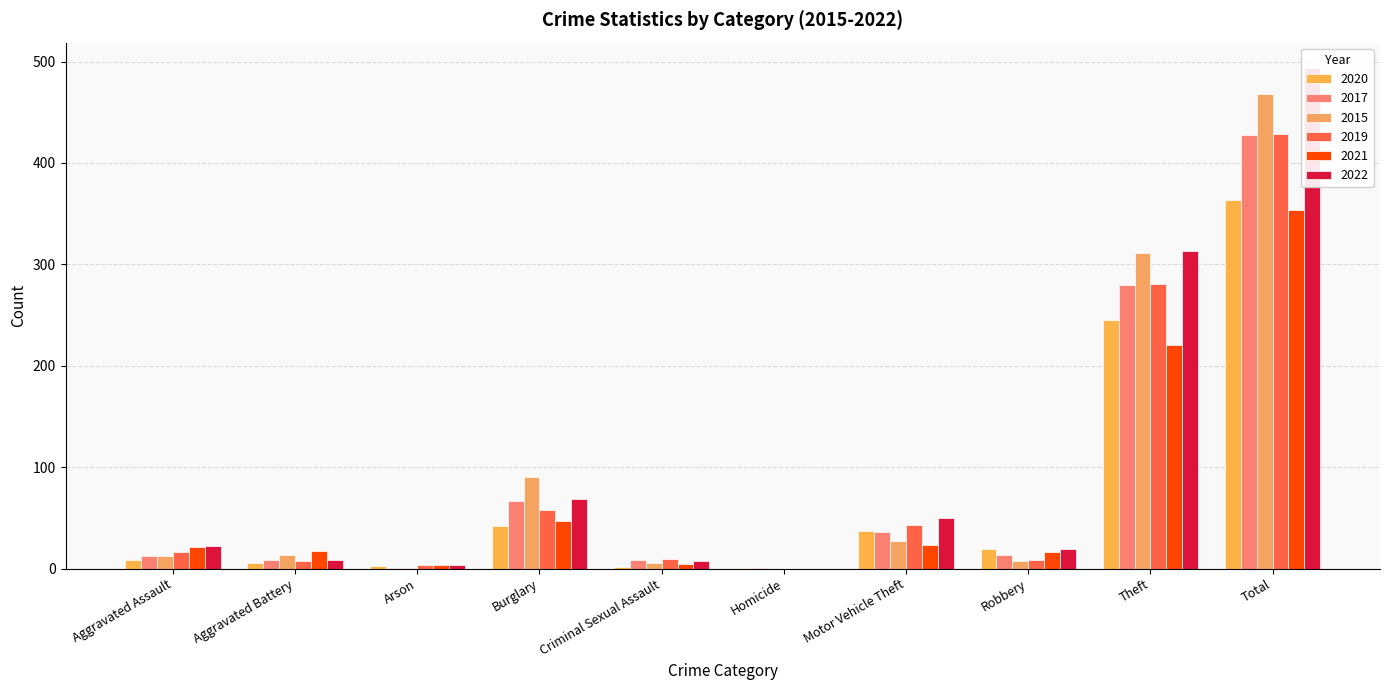

True or false: 2021 has a value of 17 at Aggravated Battery.

True